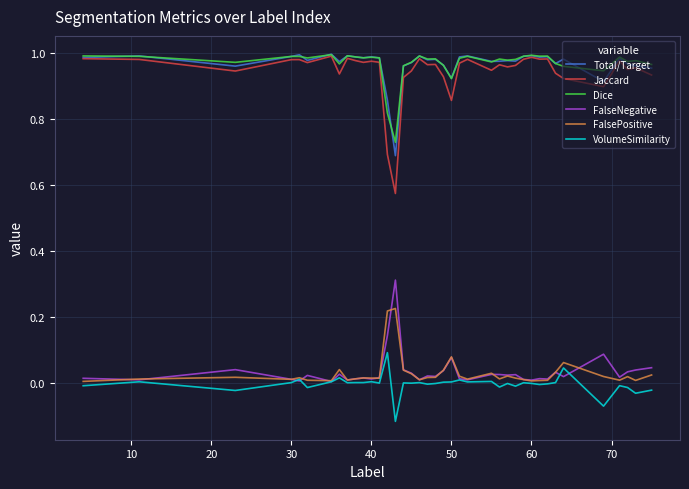

Does the chart display data point markers on the line(s)?

No